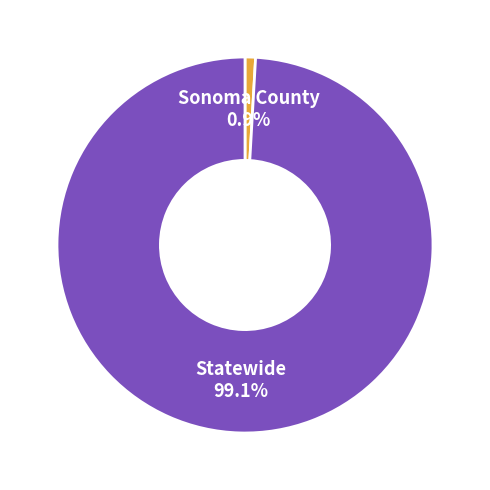

Does any single category account for the majority?

Yes